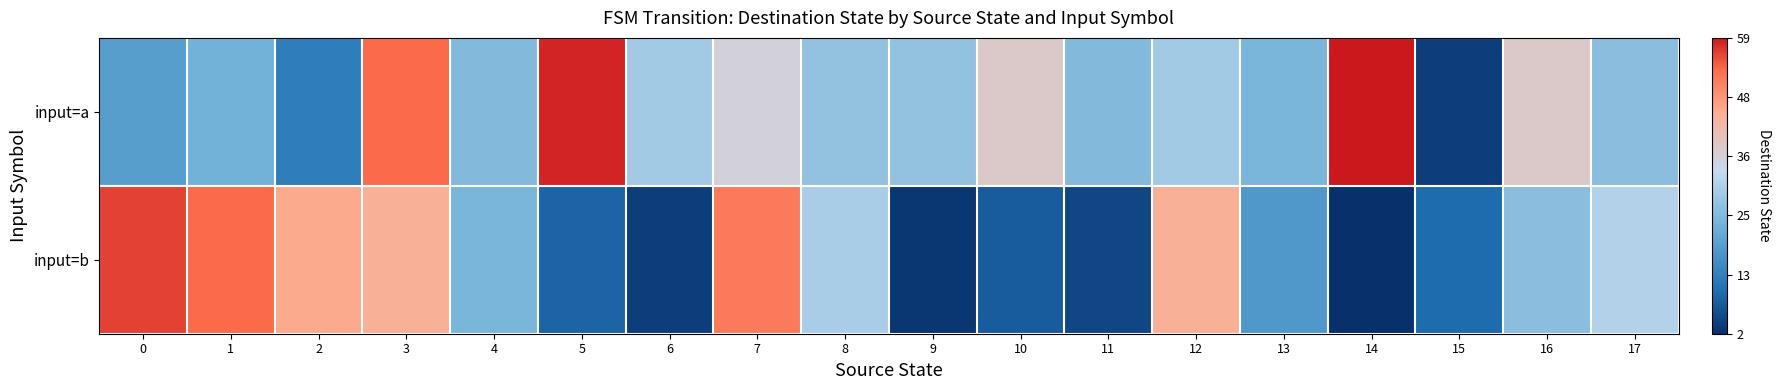

At which category is the sum across all series the highest?

3